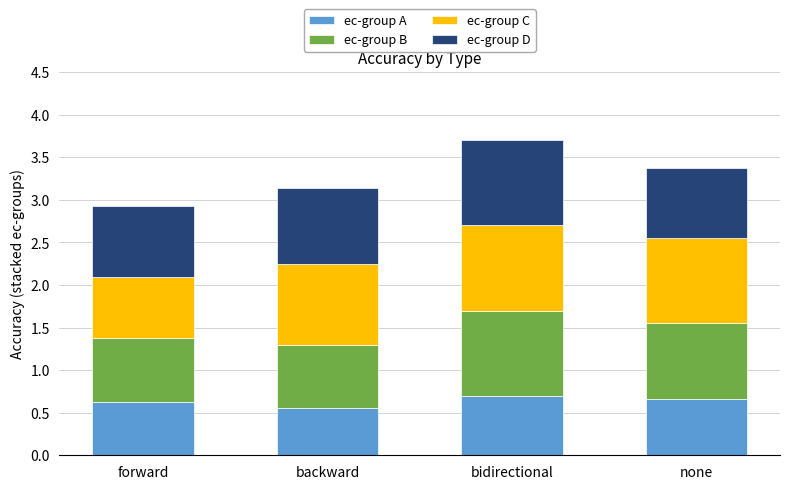

The value of ec-group A at none is 0.7. True or false?

True